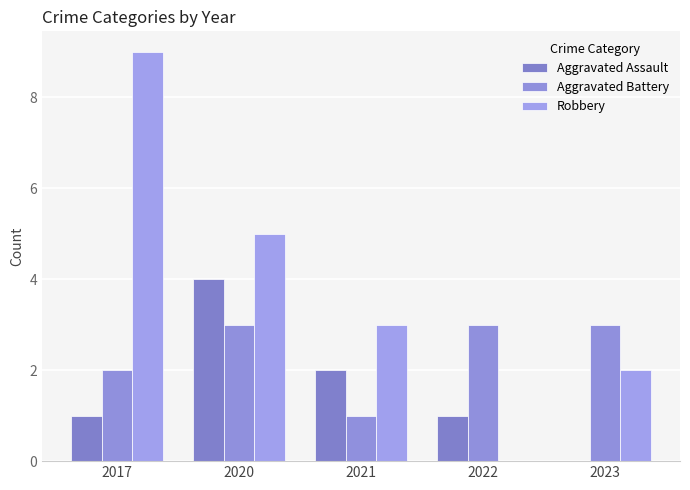

What are all the series names shown in the legend?

Aggravated Assault, Aggravated Battery, Robbery